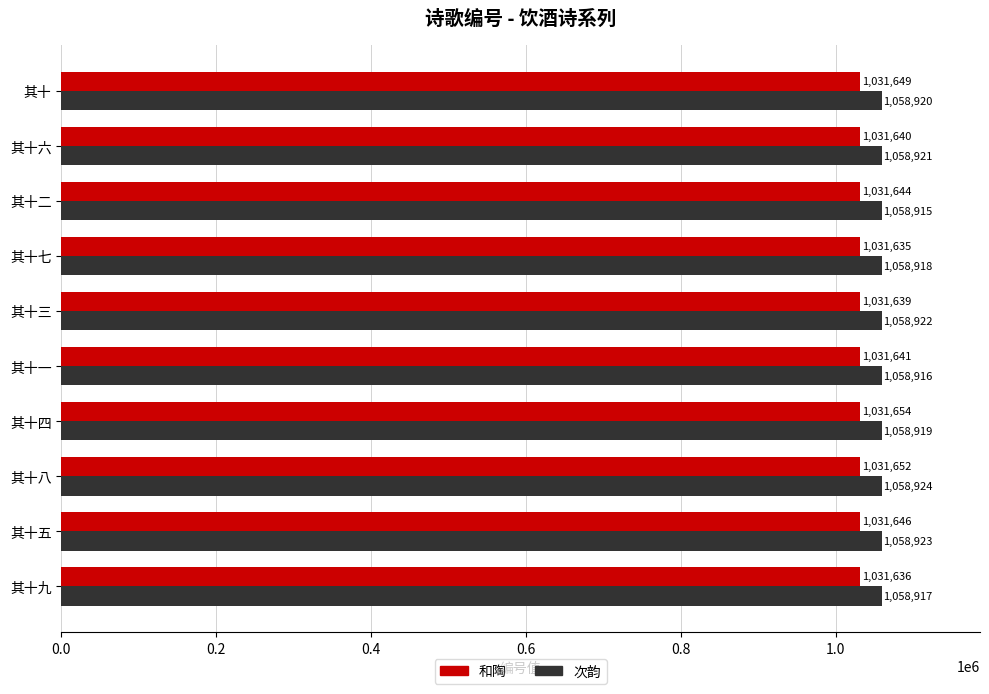

Is it true that 和陶 equals 1031635 at 其十七?

True